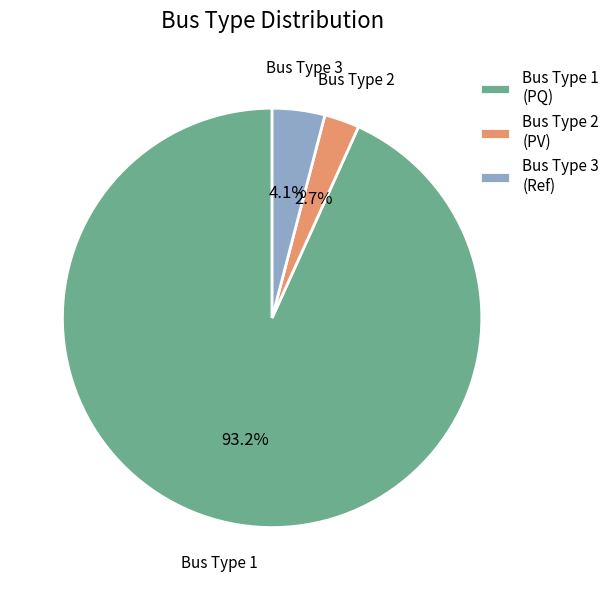

Is it true that Bus Type 1 is 99% of the pie?

False